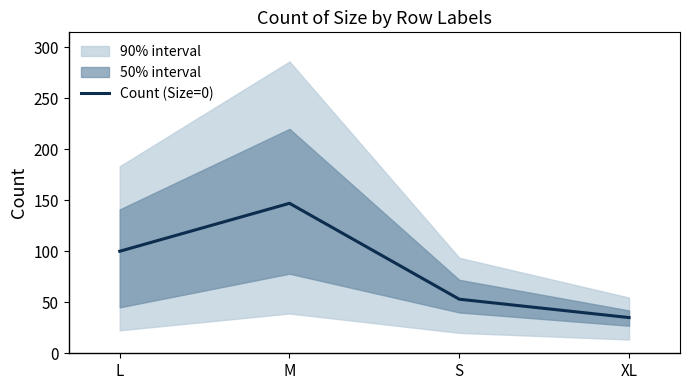

What is the approximate value at XL?

35